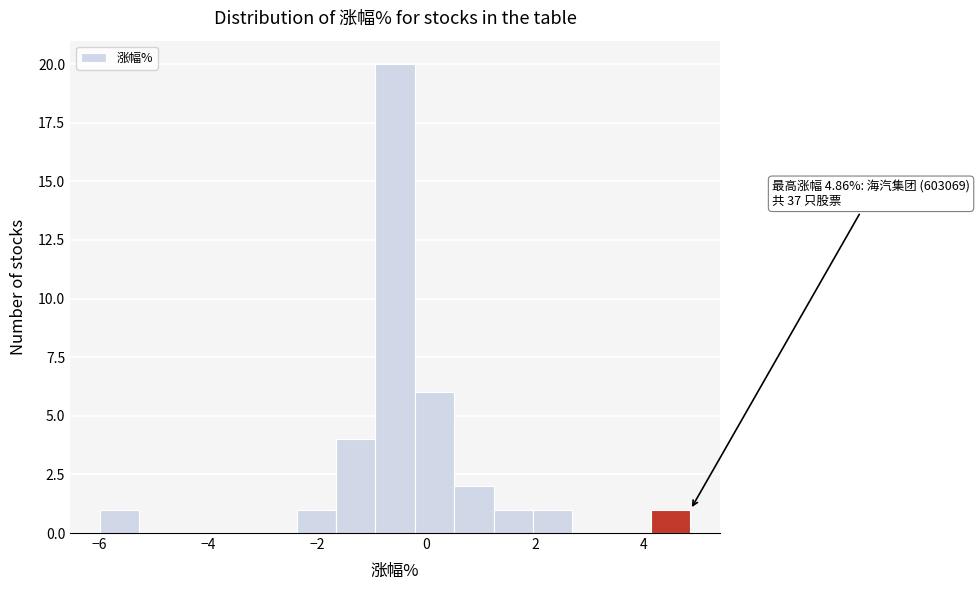

Read against the x-axis, roughly where is the centre of the tallest bar?

-0.6